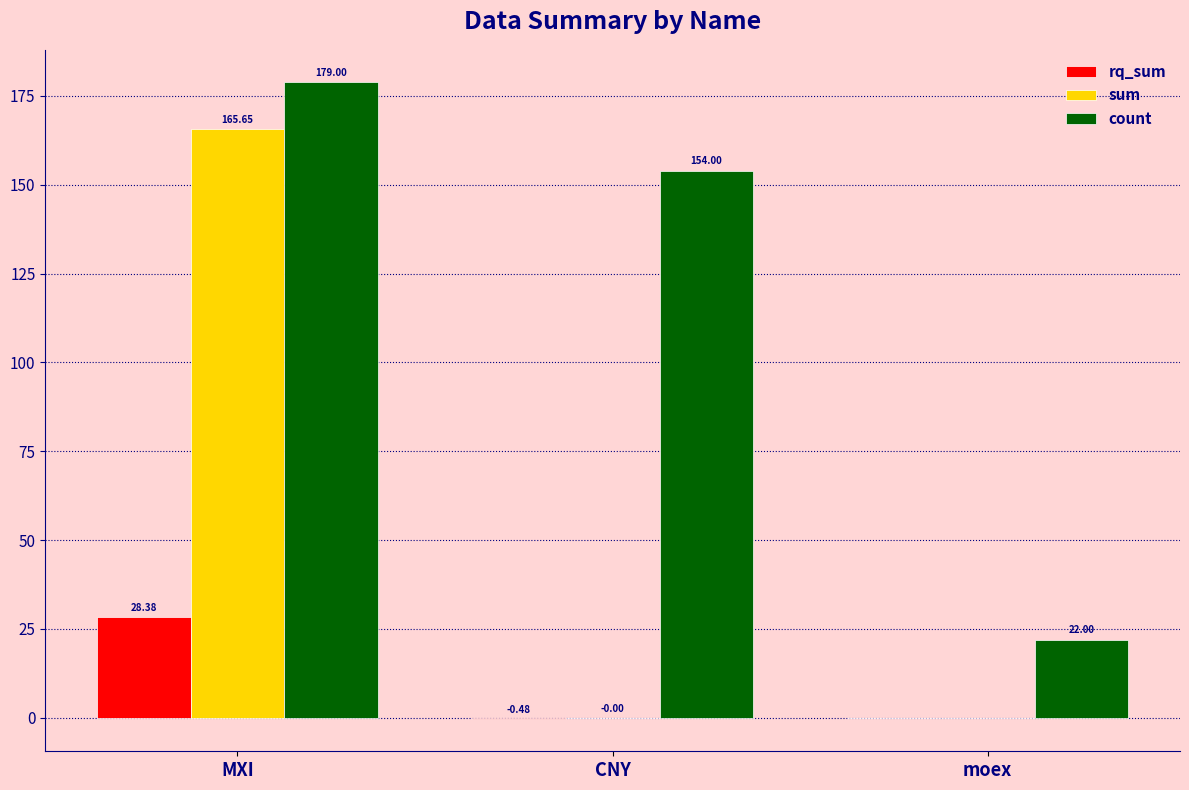

The sum series shows 101.2 at moex. True or false?

False